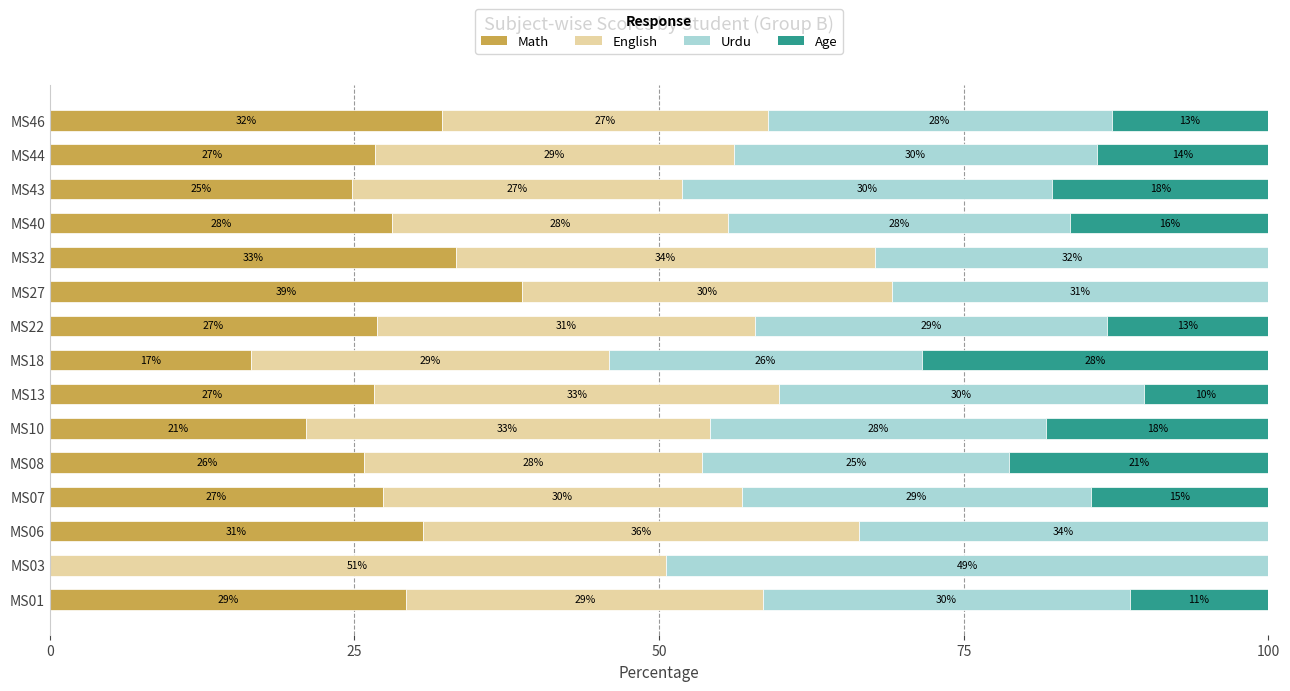

What is the total value across all series at MS18?

100.0